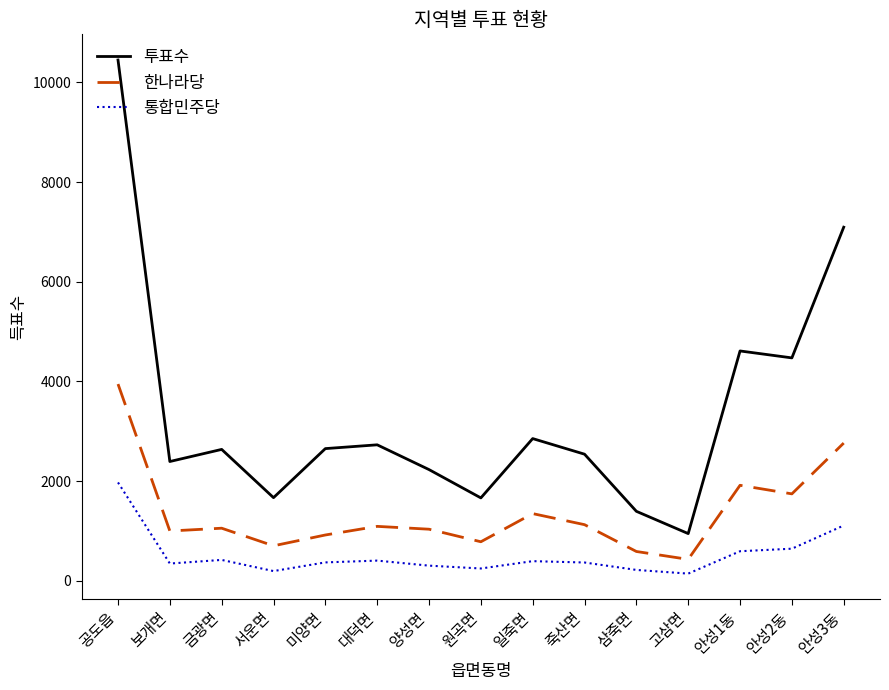

Which series has the largest range (max minus min)?

투표수